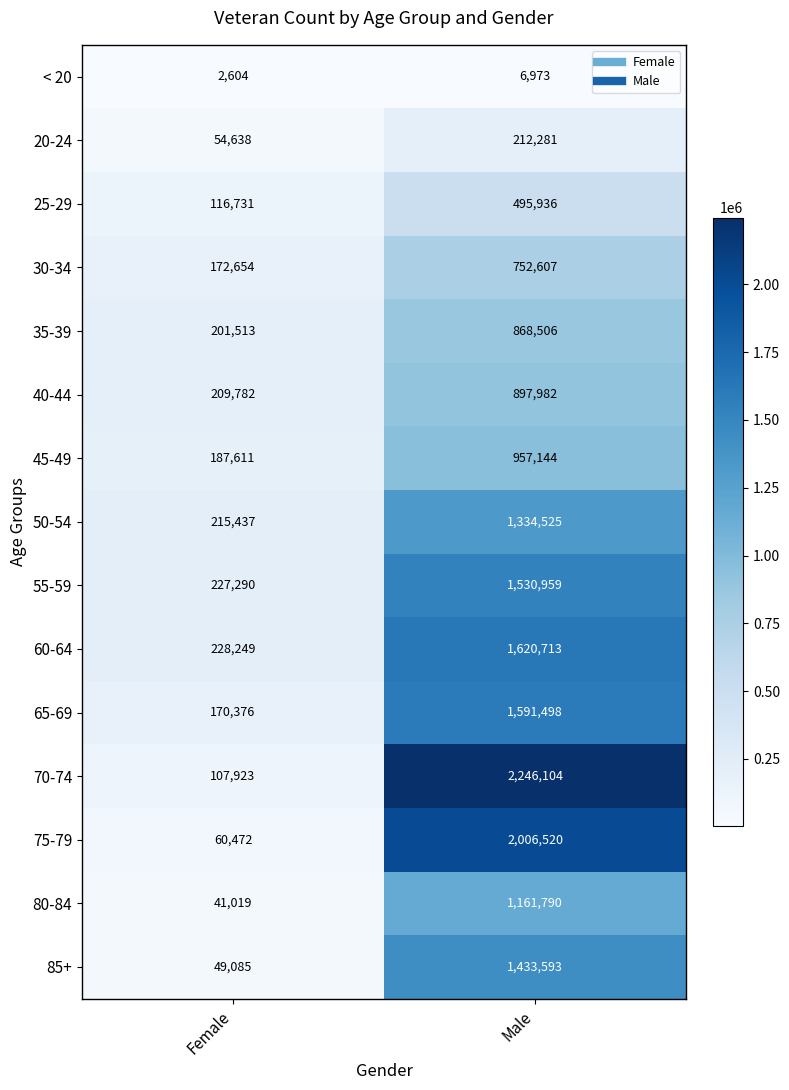

What is the maximum value shown in the chart?

2246104